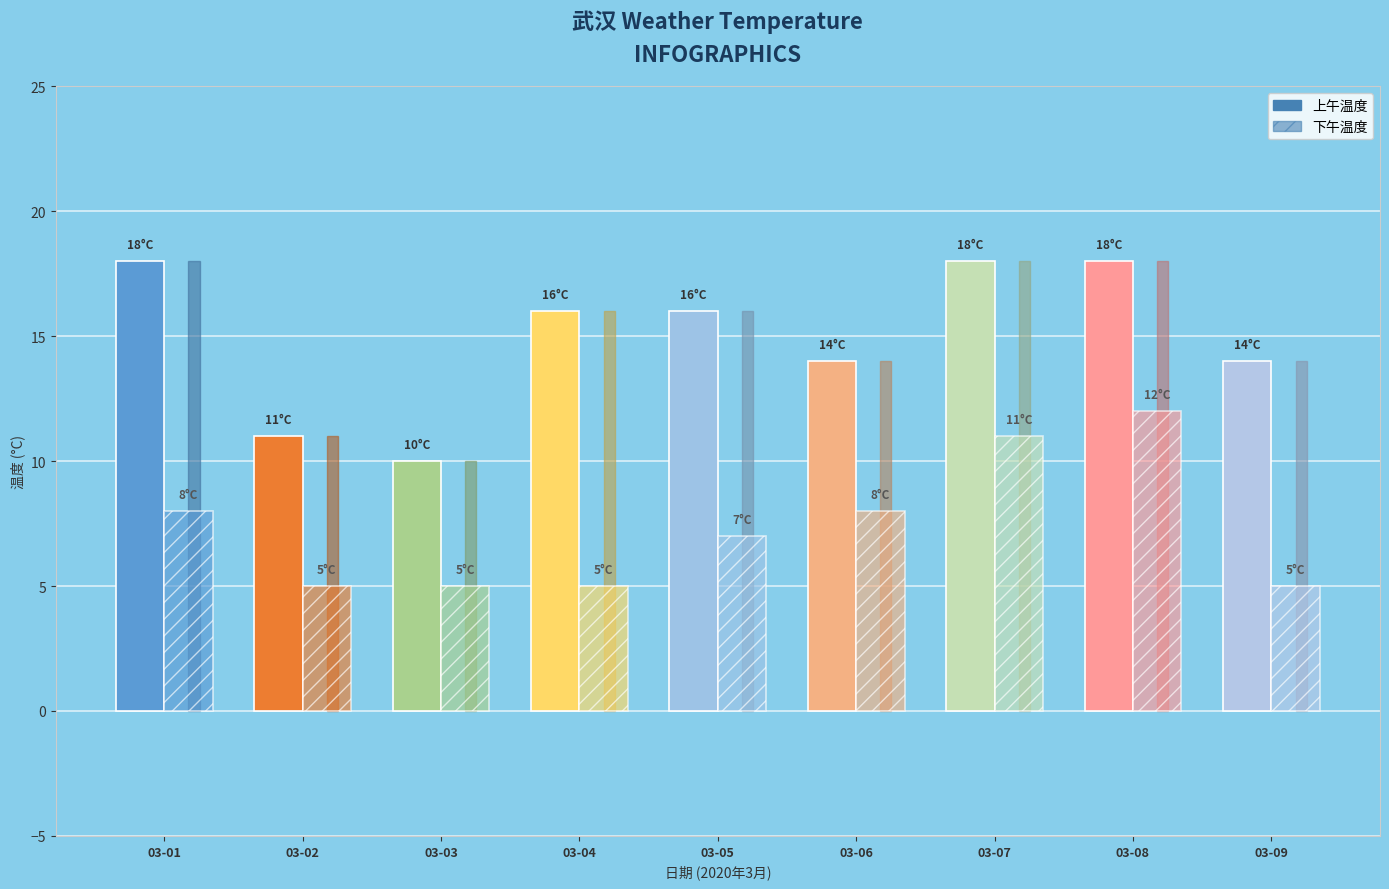

The 下午温度 series shows 8 at 2020-03-06. True or false?

True